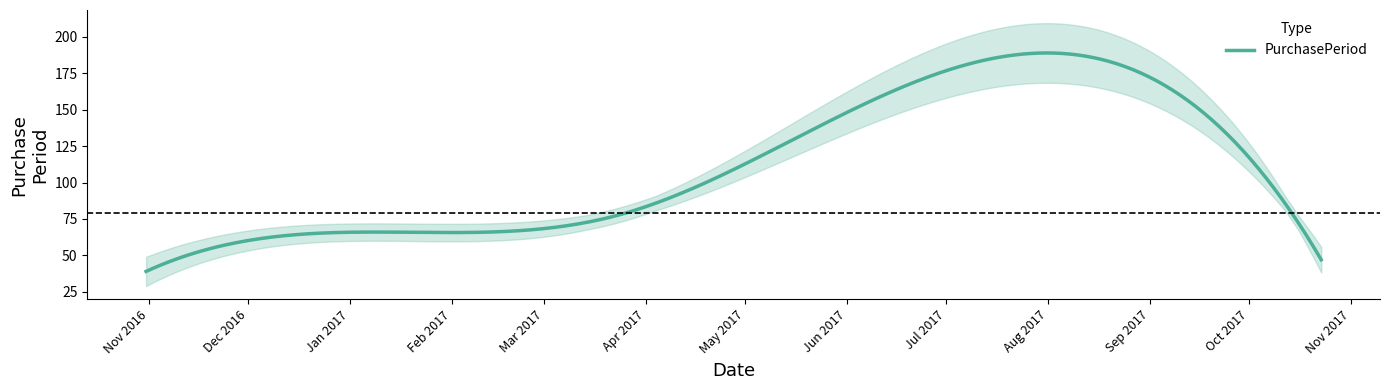

Reading left to right, extract all data points from this chart.

39	66	78	166	47